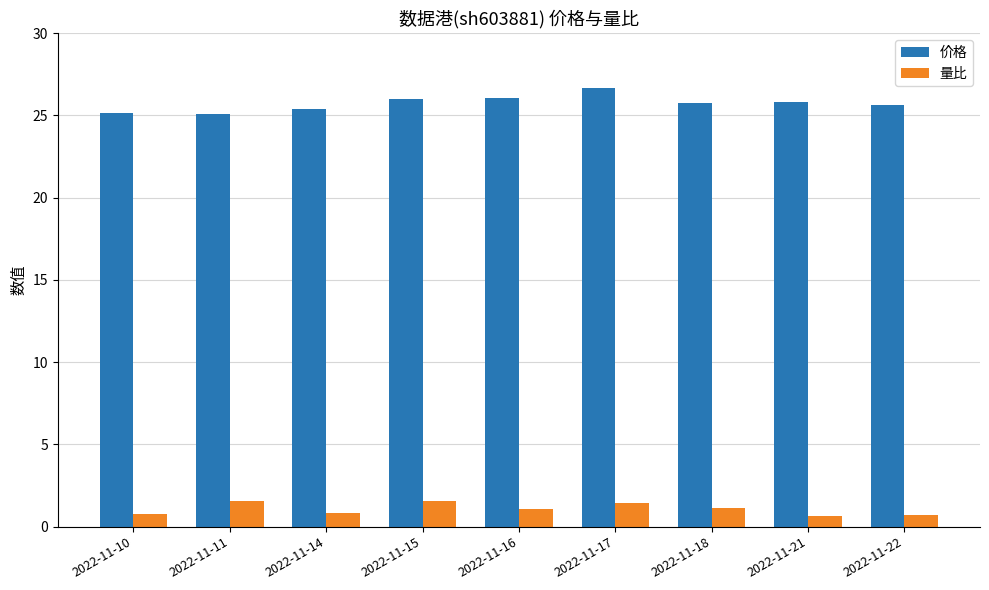

Rank the series by their maximum value, from highest to lowest.

价格, 量比